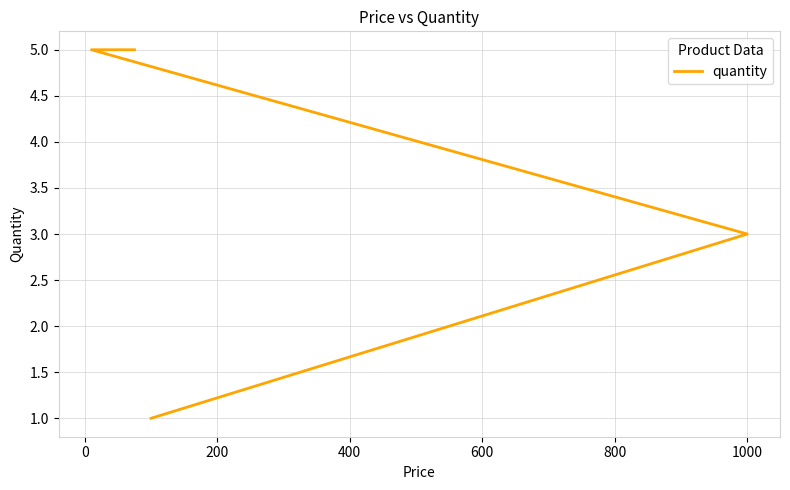

Reading left to right, what are all the values shown in this chart?

1	3	5	5	5